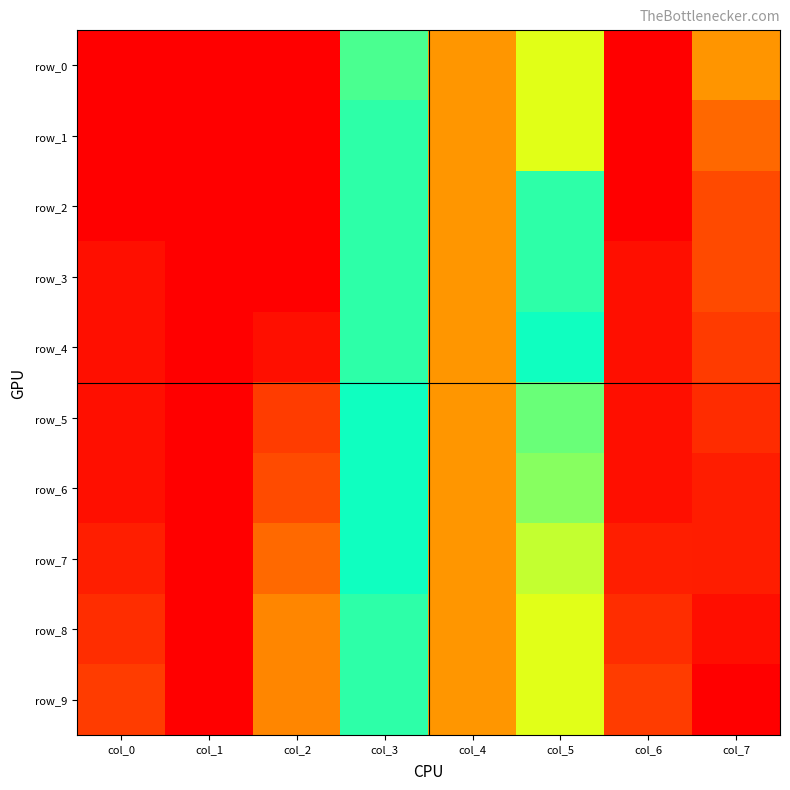

What is the difference between the maximum and second lowest values in the row_3 series?

0.8